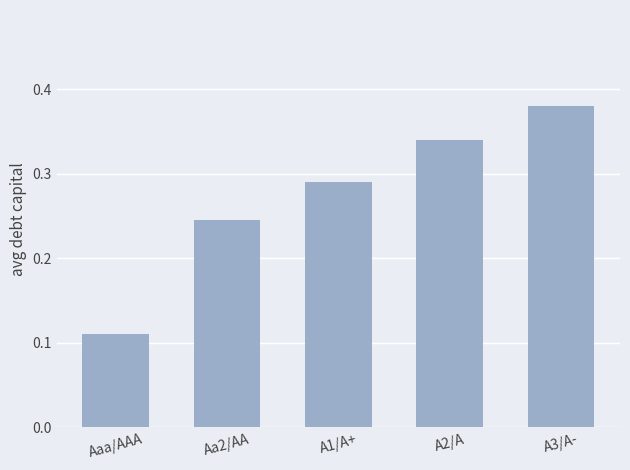

What is the sum of all values?

1.4